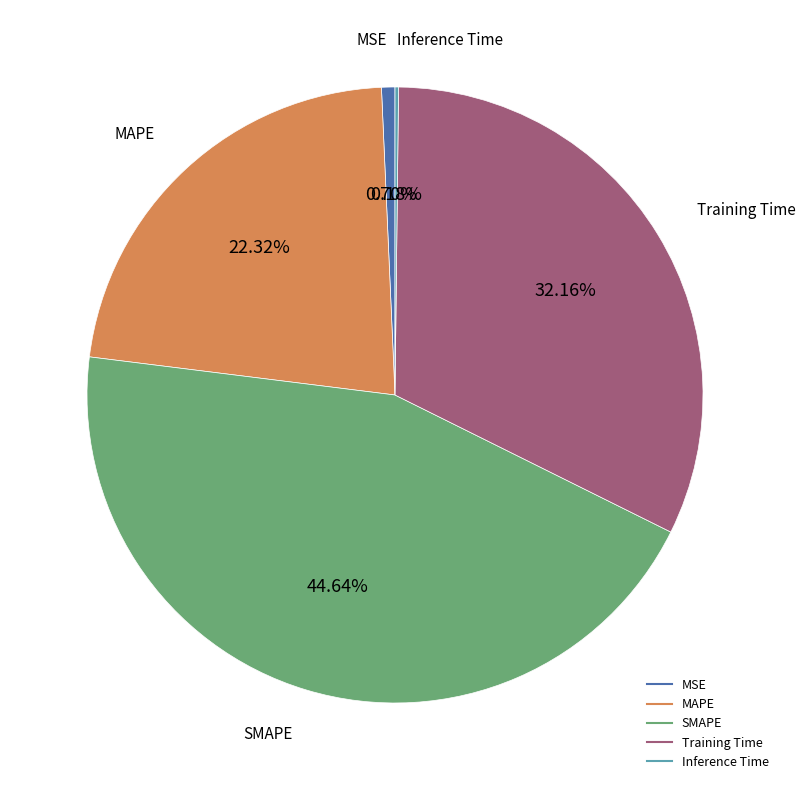

Is there any slice that represents more than half of the pie?

No